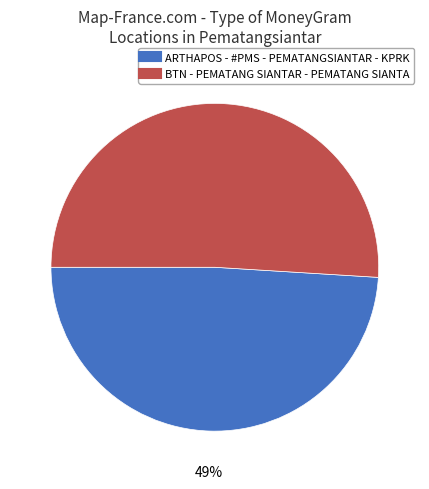

To the nearest percent, what percentage of the pie is BTN - PEMATANG SIANTAR - PEMATANG SIANTA?

51%